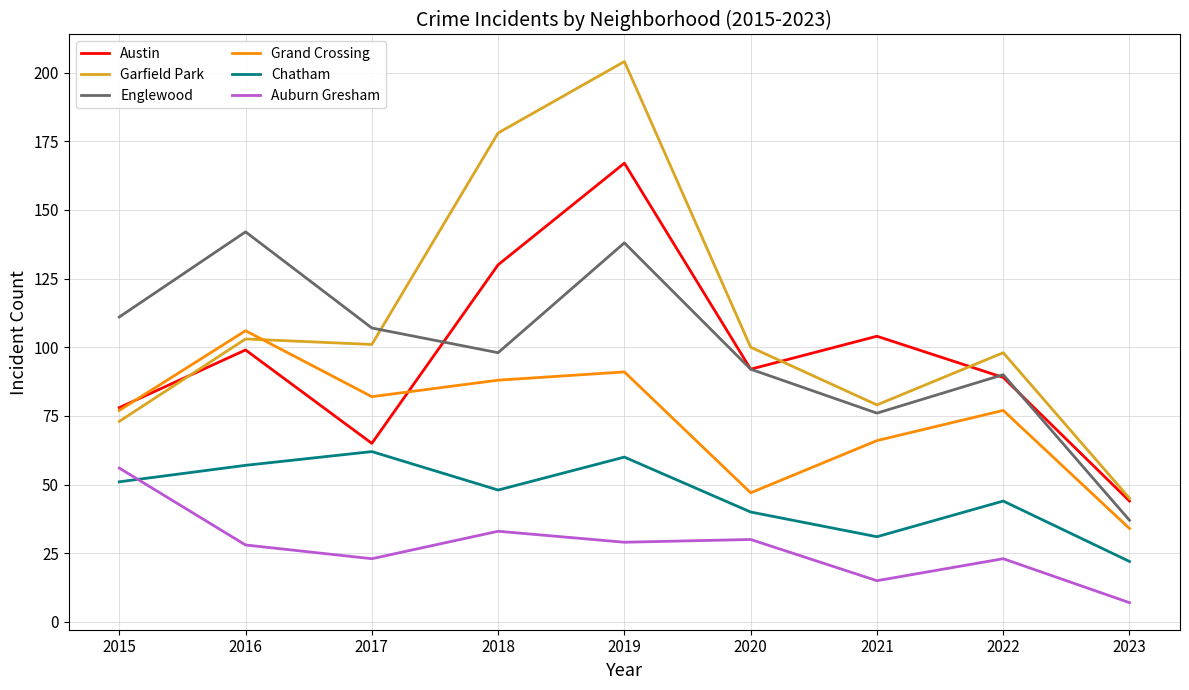

What is the maximum value shown in the chart?

204